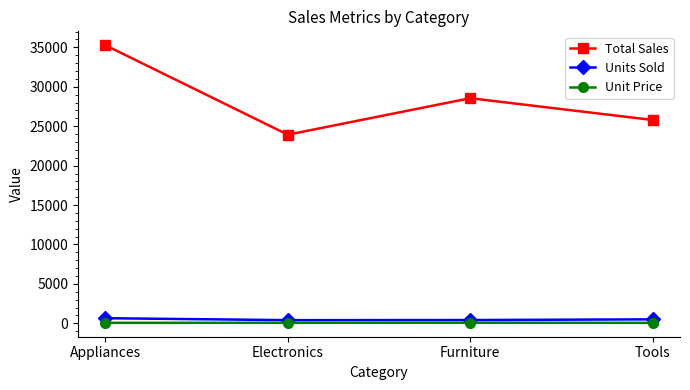

List the series in order of their peak value, lowest first.

Unit Price, Units Sold, Total Sales